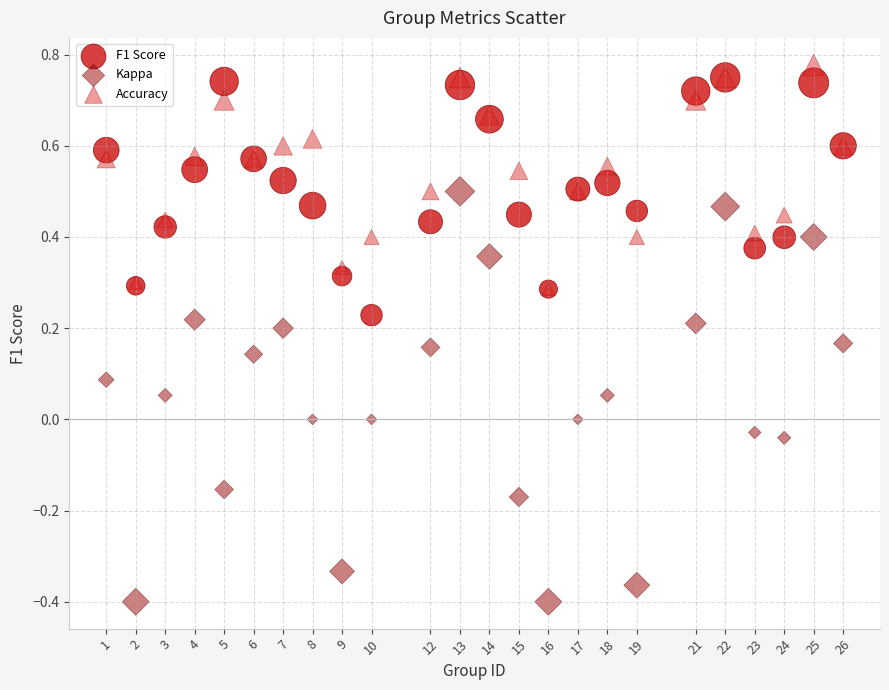

What are all the series names shown in the legend?

F1 Score, Kappa, Accuracy